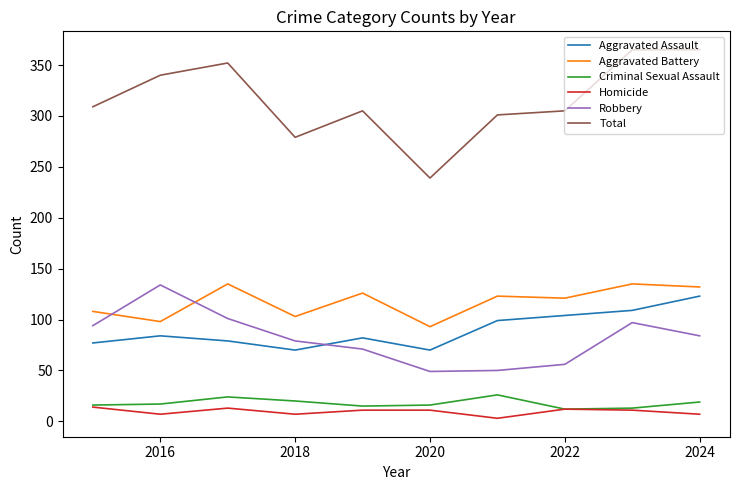

At how many categories does at least one series exceed 237?

10